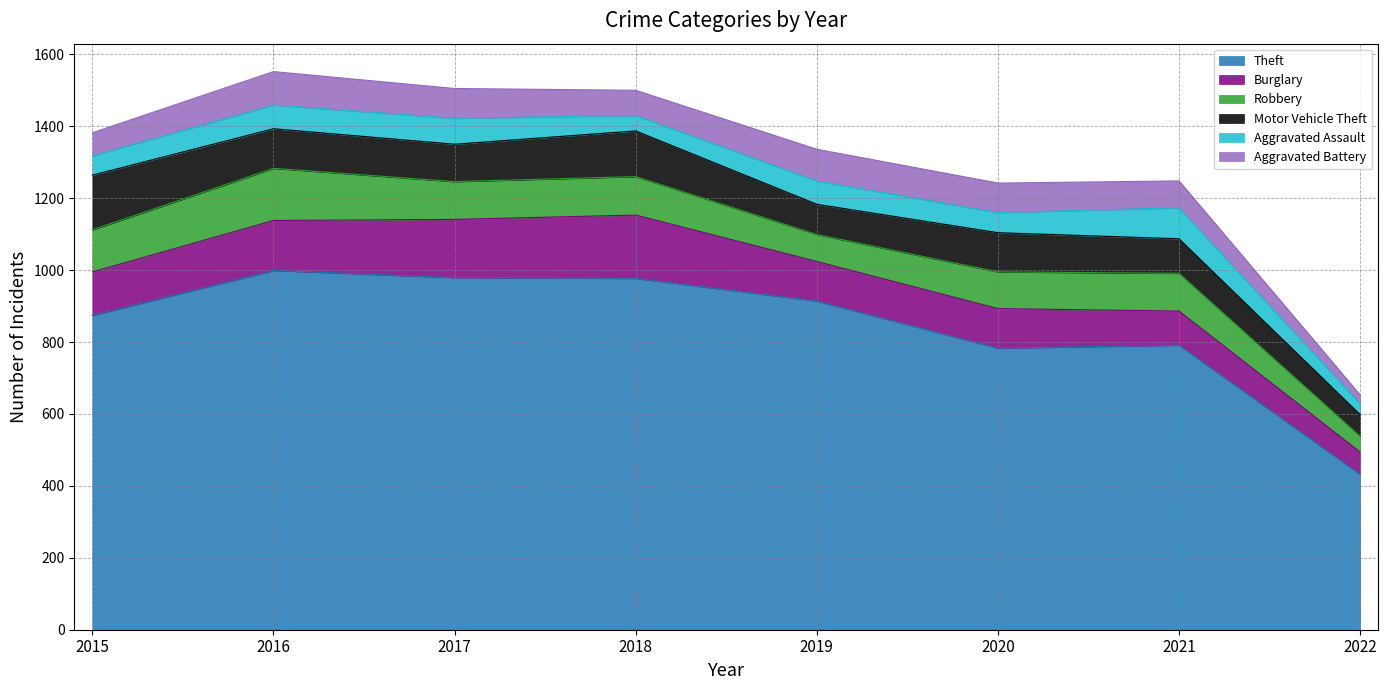

What are all the series names shown in the legend?

Theft, Burglary, Robbery, Motor Vehicle Theft, Aggravated Assault, Aggravated Battery